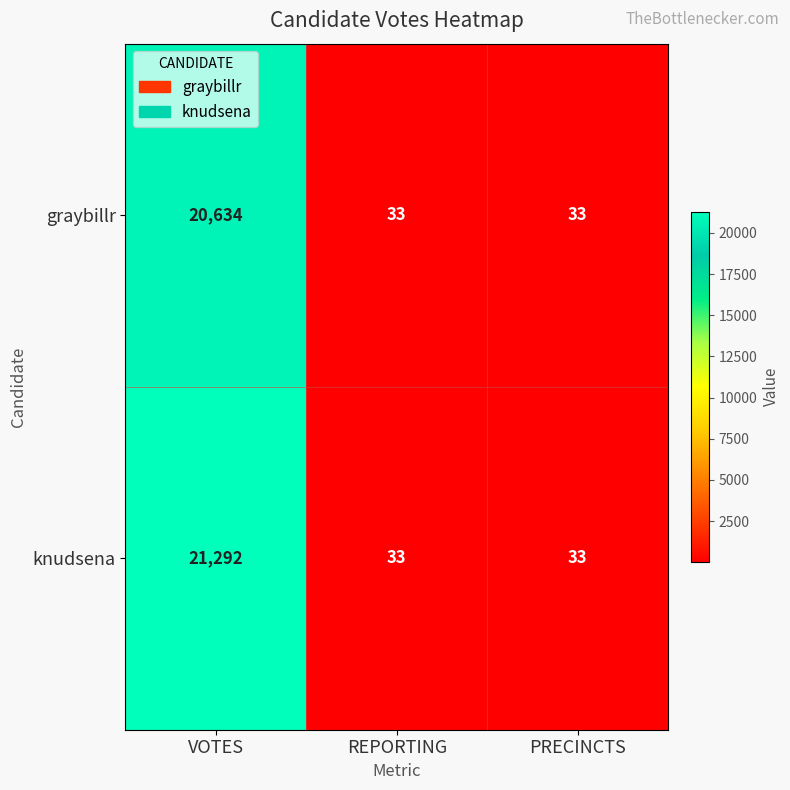

Which category has the highest value across all series?

VOTES